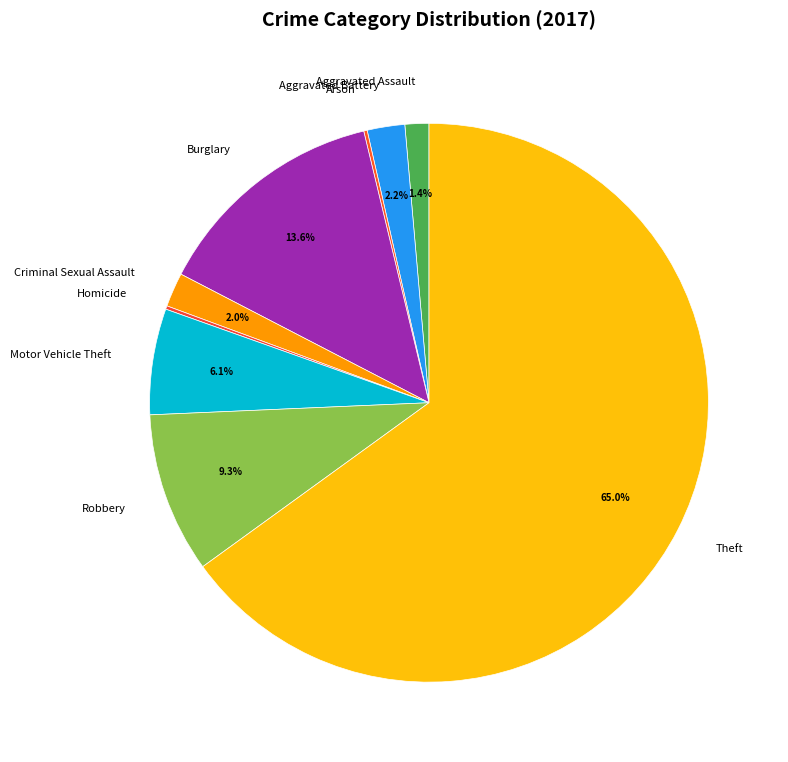

Is it true that Theft is 65% of the pie?

True